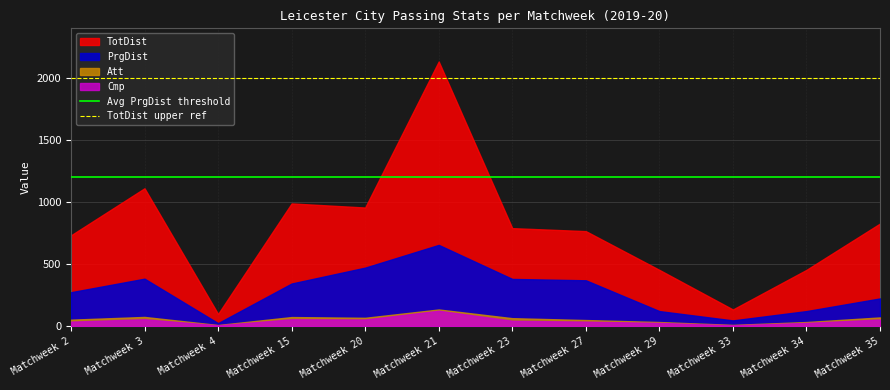

The value of TotDist upper ref at Matchweek 2 is 2000. True or false?

True